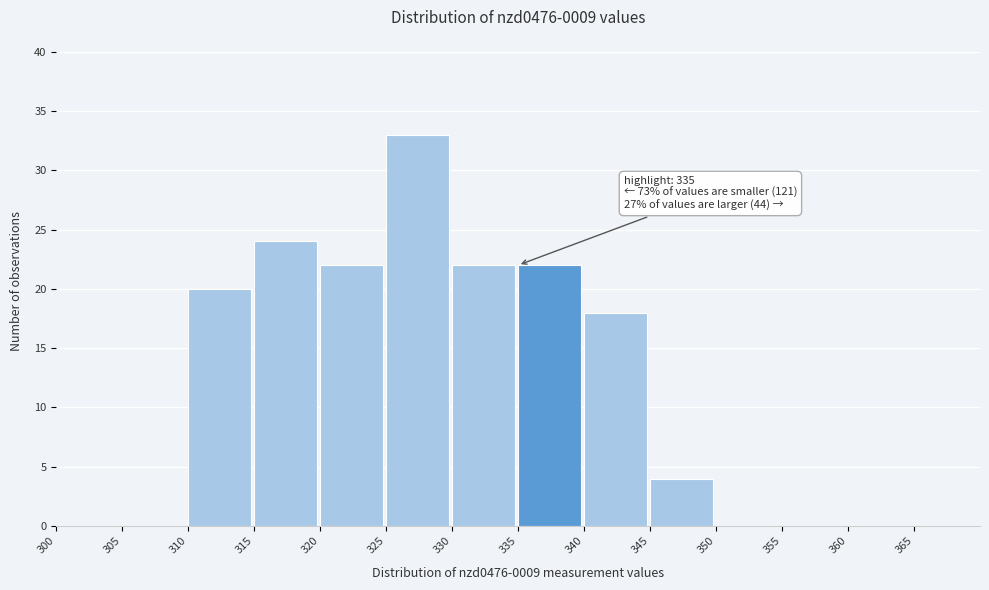

Which range on the x-axis has the tallest bar?

325 to 330